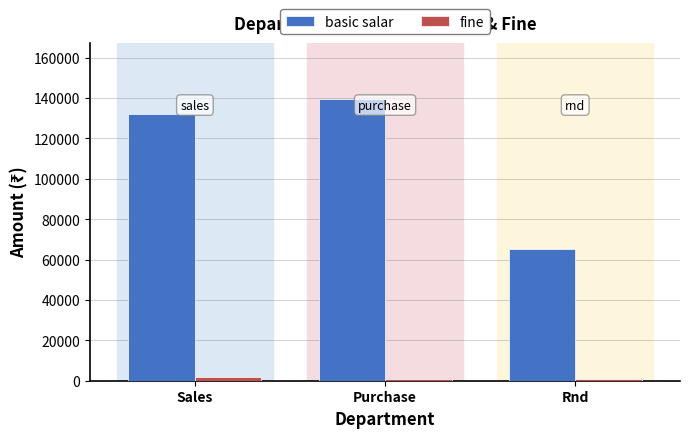

Which series has the widest spread of values?

basic salar